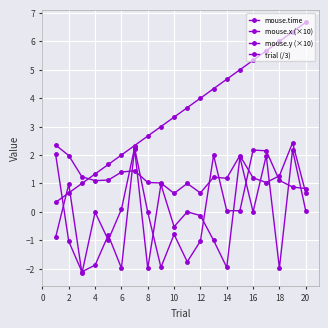

Does the chart have visible grid lines?

Yes